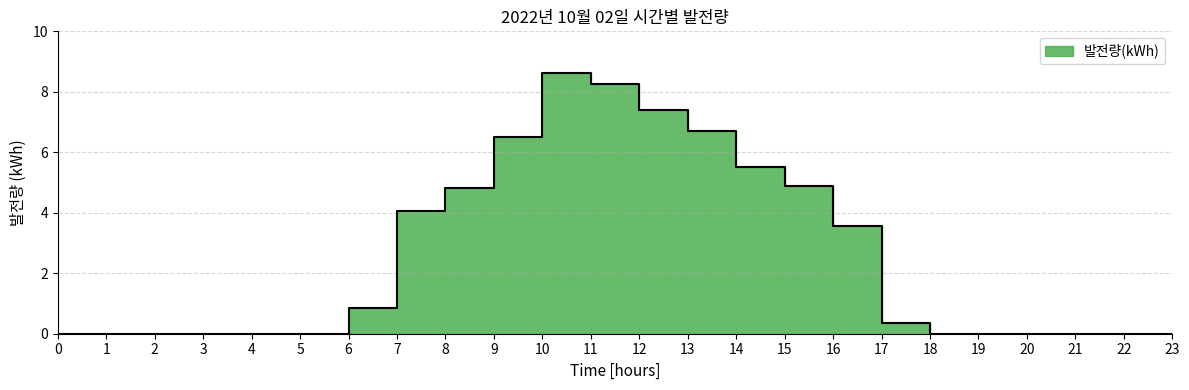

Reading right to left, list all the values displayed in this chart.

23=0.0	22=0.0	21=0.0	20=0.0	19=0.0	18=0.0	17=0.4	16=3.6	15=4.9	14=5.5	13=6.7	12=7.4	11=8.3	10=8.6	09=6.5	08=4.8	07=4.1	06=0.8	05=0.0	04=0.0	03=0.0	02=0.0	01=0.0	00=0.0